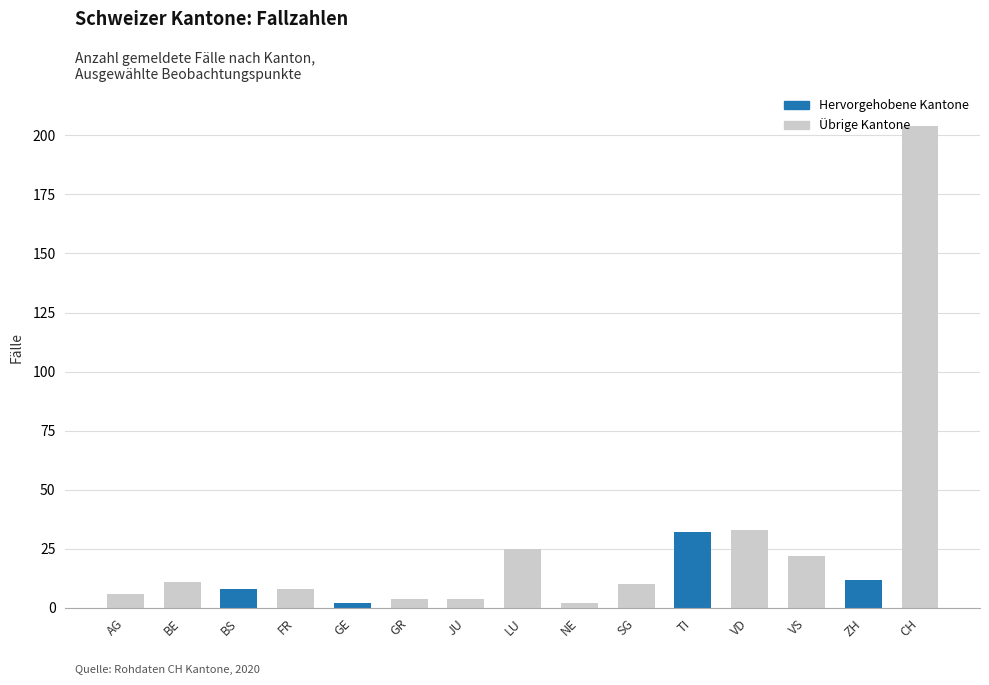

Is it true that the value at BE is 19?

False